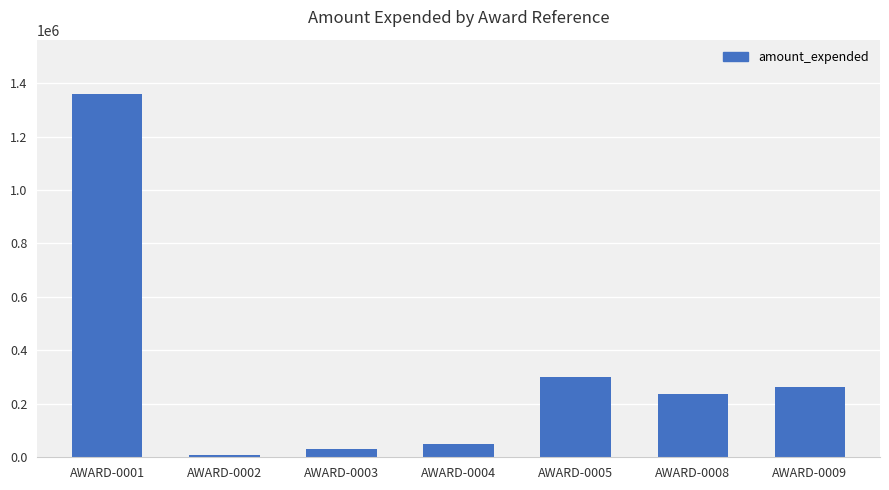

Rank the categories by value from highest to lowest.

AWARD-0001, AWARD-0005, AWARD-0009, AWARD-0008, AWARD-0004, AWARD-0003, AWARD-0002